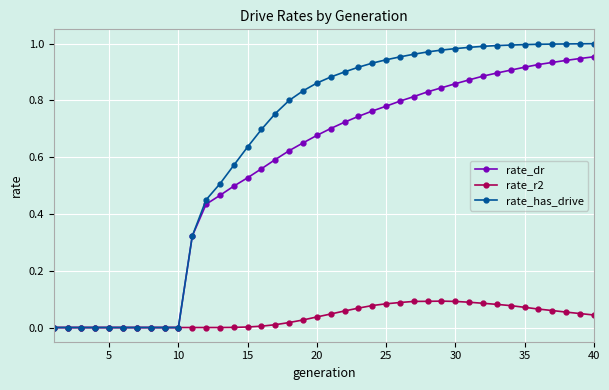

What are all the series names shown in the legend?

rate_dr, rate_r2, rate_has_drive